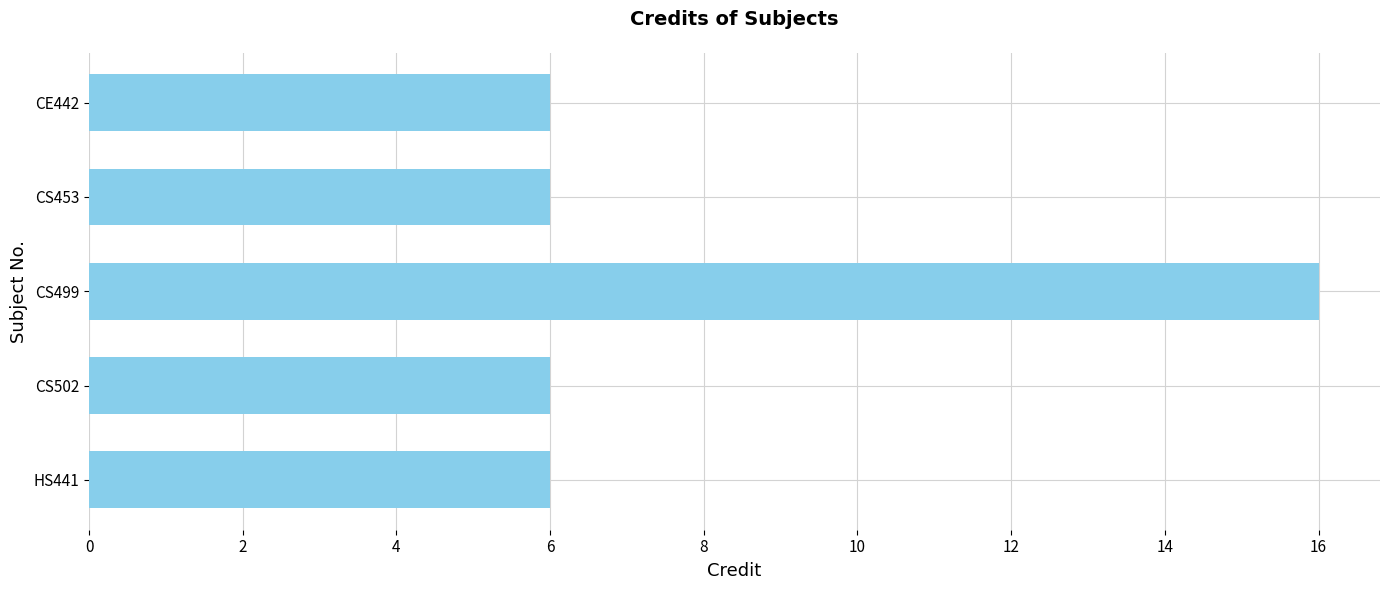

What position from the top is CE442?

1